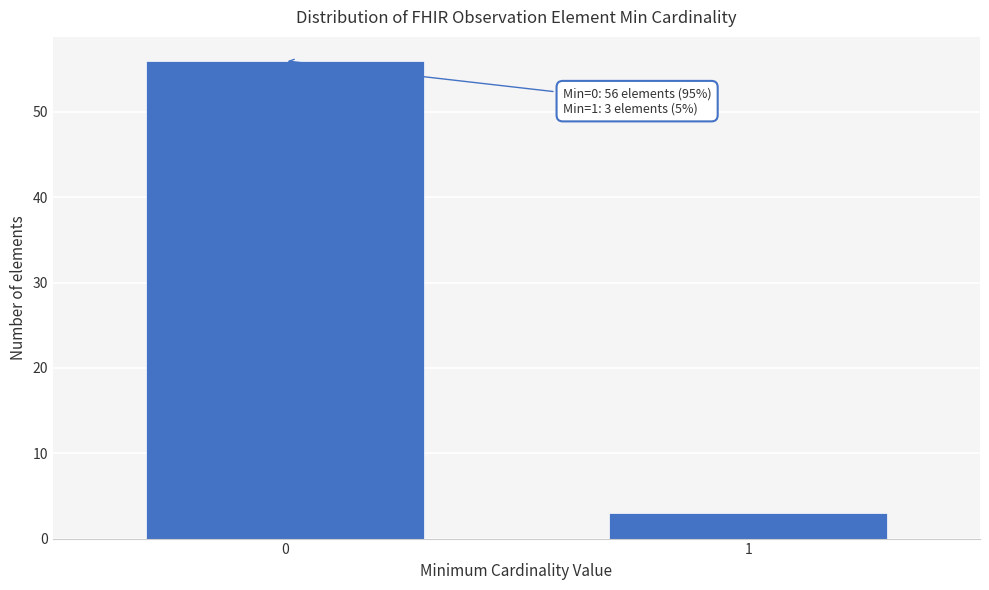

Reading right to left, list all the values displayed in this chart.

1=3	0=56